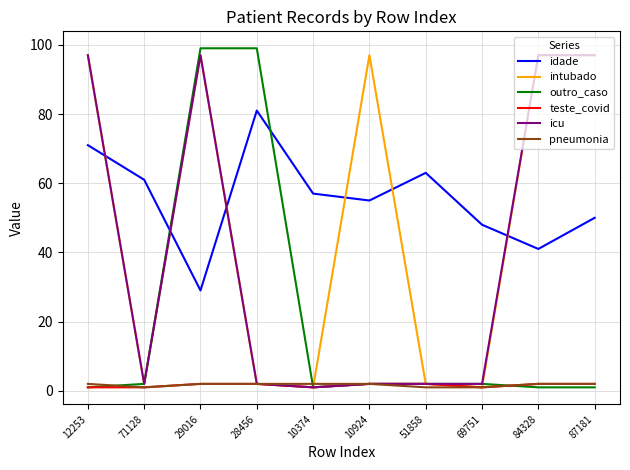

How many lines are shown in the chart?

6